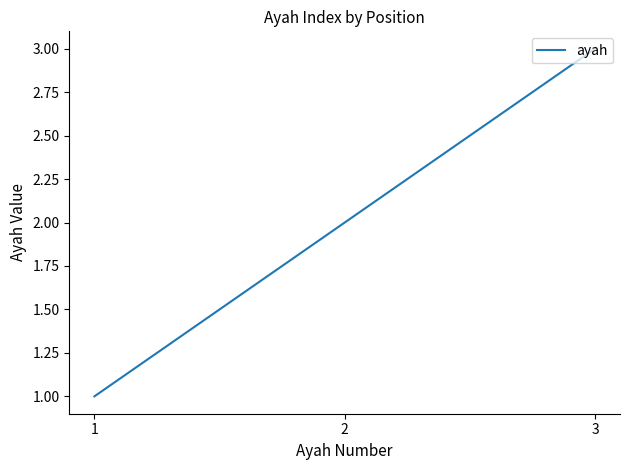

True or false: the data shows 3 at 3.

True